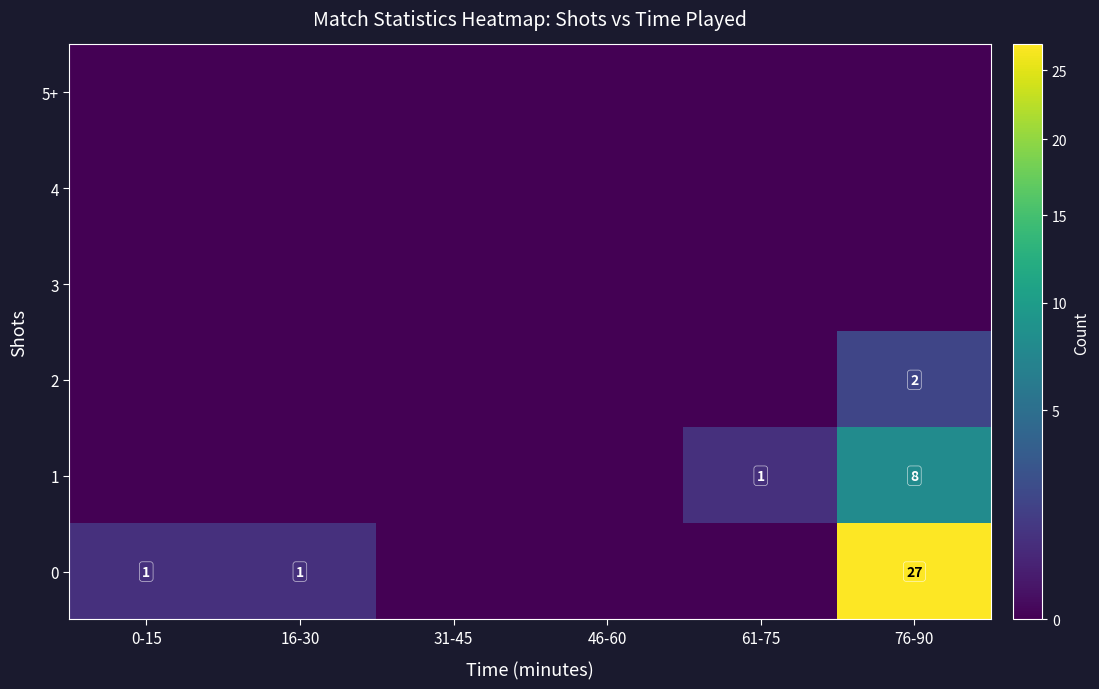

At which category is the sum across all series the highest?

76-90